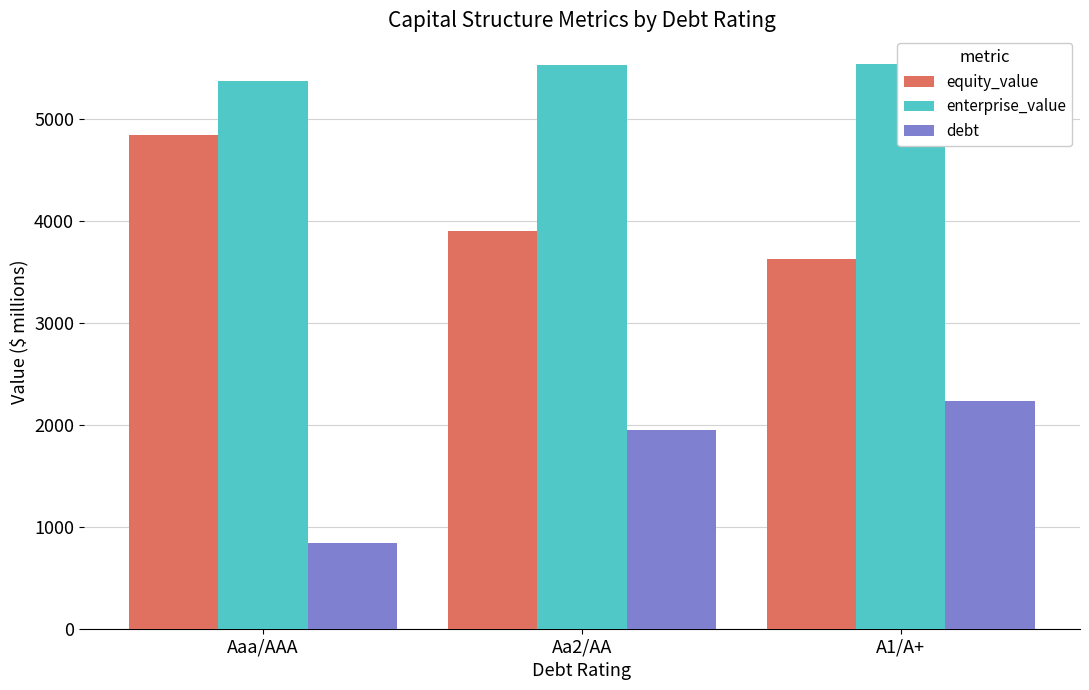

Between Aa2/AA and A1/A+, which series saw the biggest shift?

debt